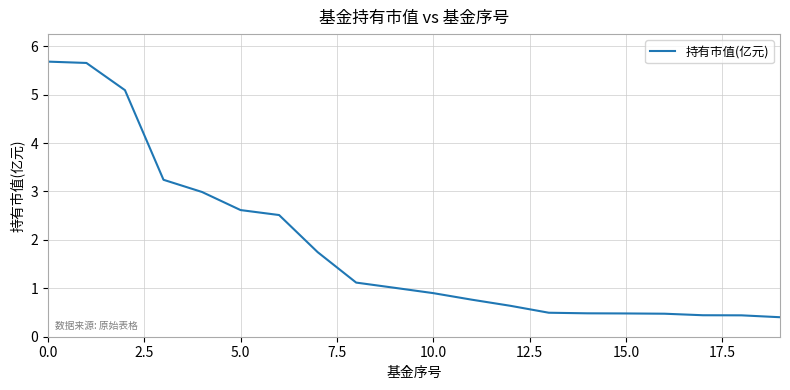

What is the difference between the maximum and minimum values?

5.3